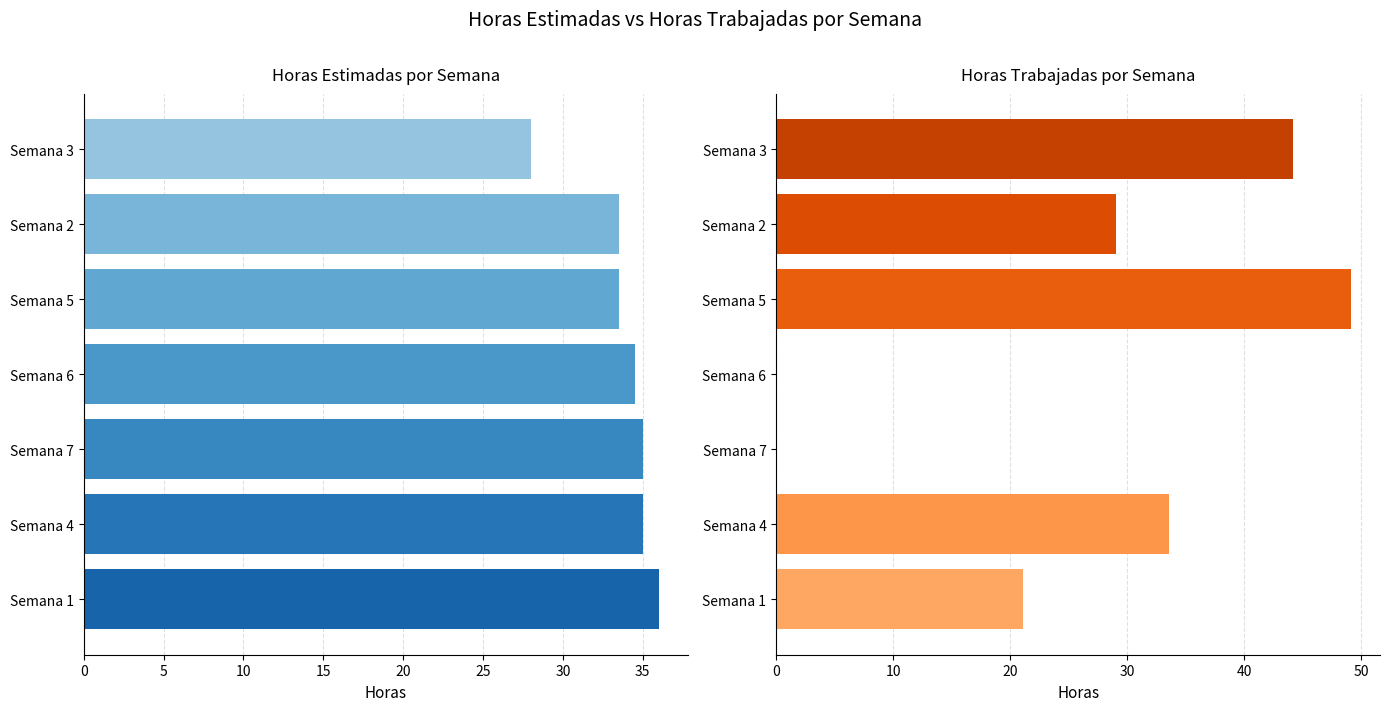

Read the Horas Estimadas value at Semana 7.

35.0